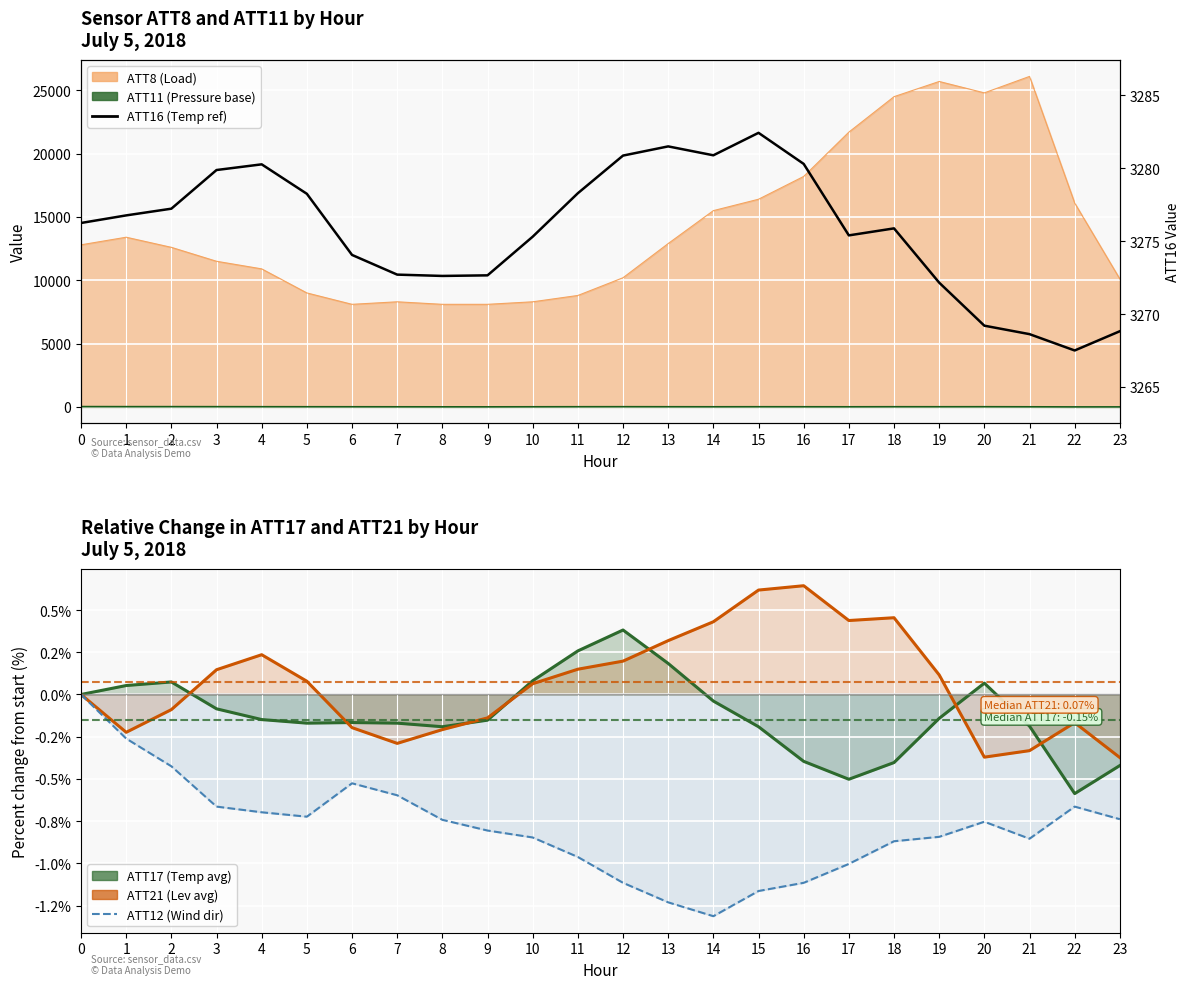

How many data points does each series have?

24